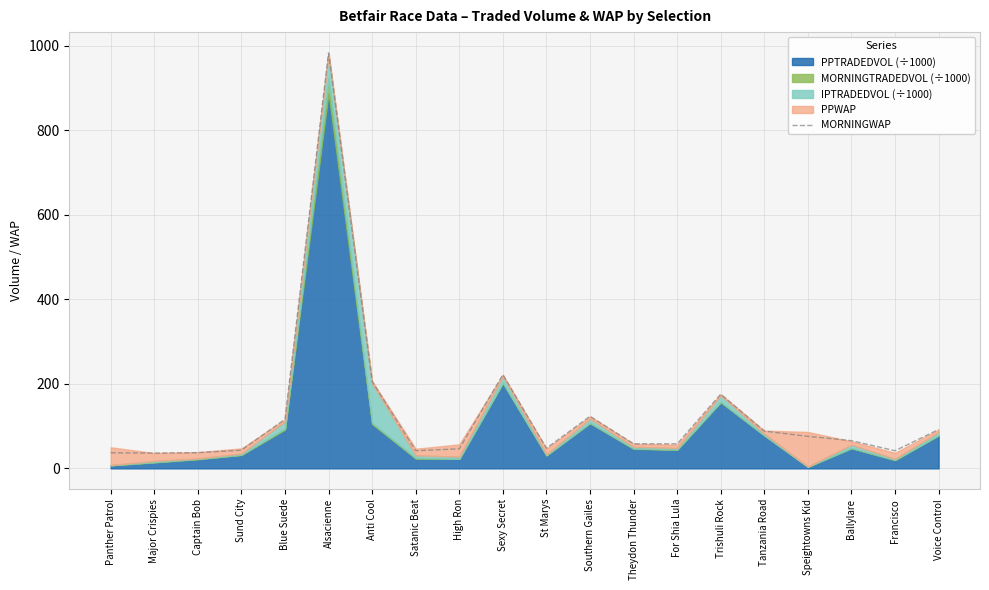

Reading left to right, transcribe all the data shown in this chart.

Panther Patrol=36.9	Major Crispies=36.1	Captain Bob=37.2	Sund City=42.9	Blue Suede=116.4	Alsacienne=983.6	Anti Cool=205.9	Satanic Beat=41.8	High Ron=46.3	Sexy Secret=221.8	St Marys=47.7	Southern Gailes=123.3	Theydon Thunder=58.1	For Shia Lula=58.1	Trishuli Rock=175.7	Tanzania Road=88.2	Speightowns Kid=75.9	Ballylare=65.6	Francisco=41.8	Voice Control=92.0